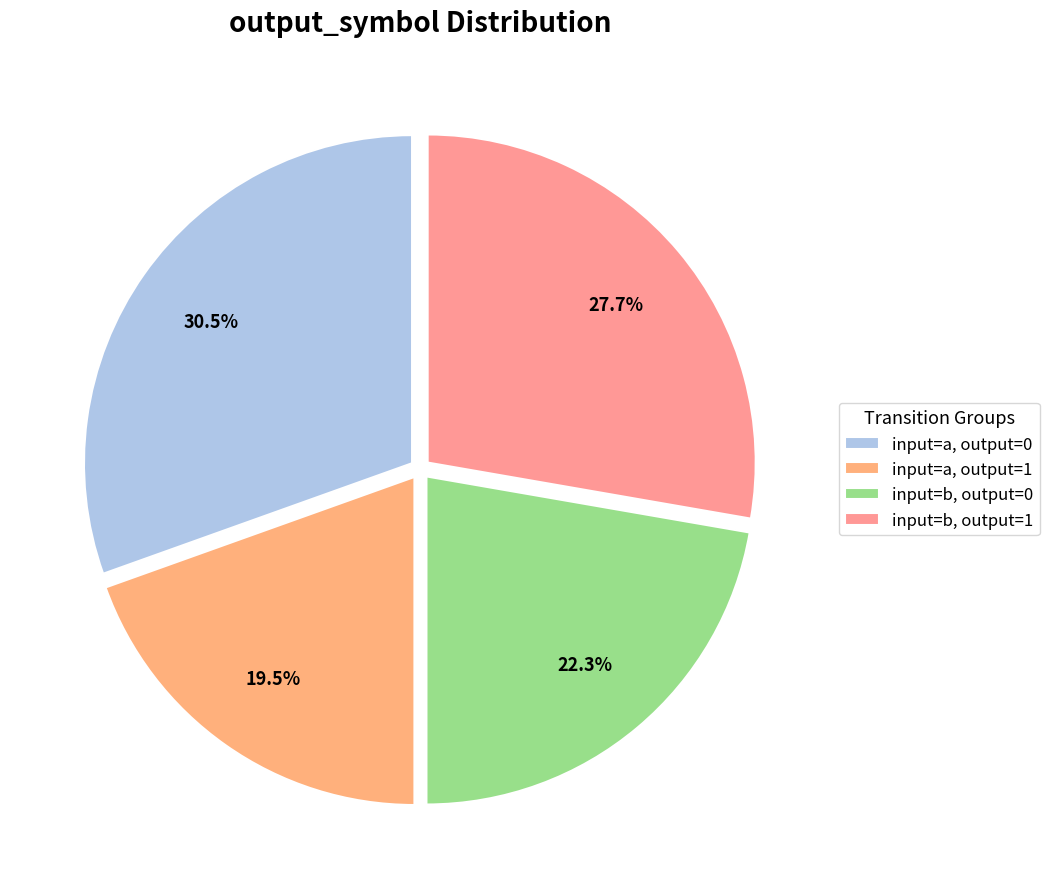

How many segments does this pie chart have?

4